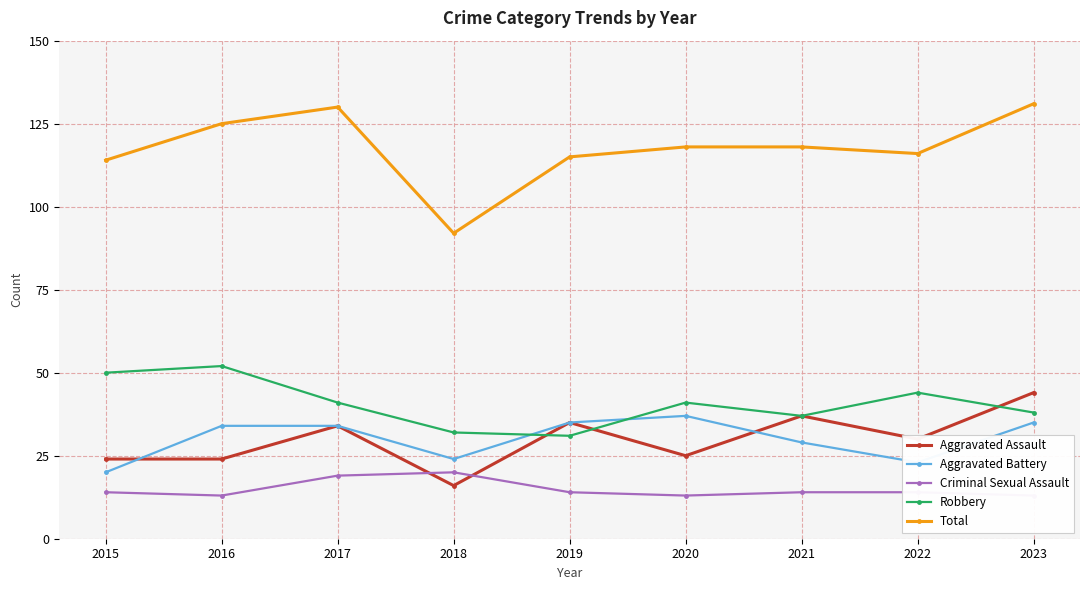

What is the total value across all series at 2017?

258